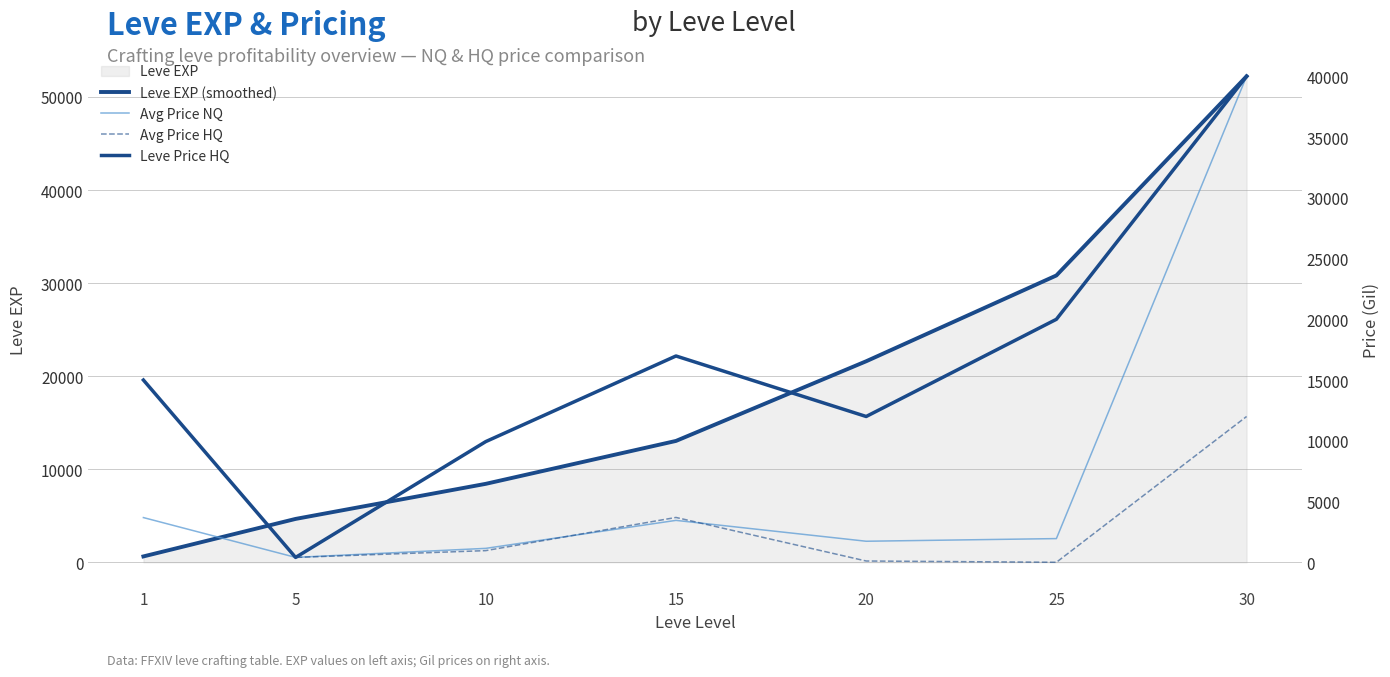

Which category has the highest value across all series?

30